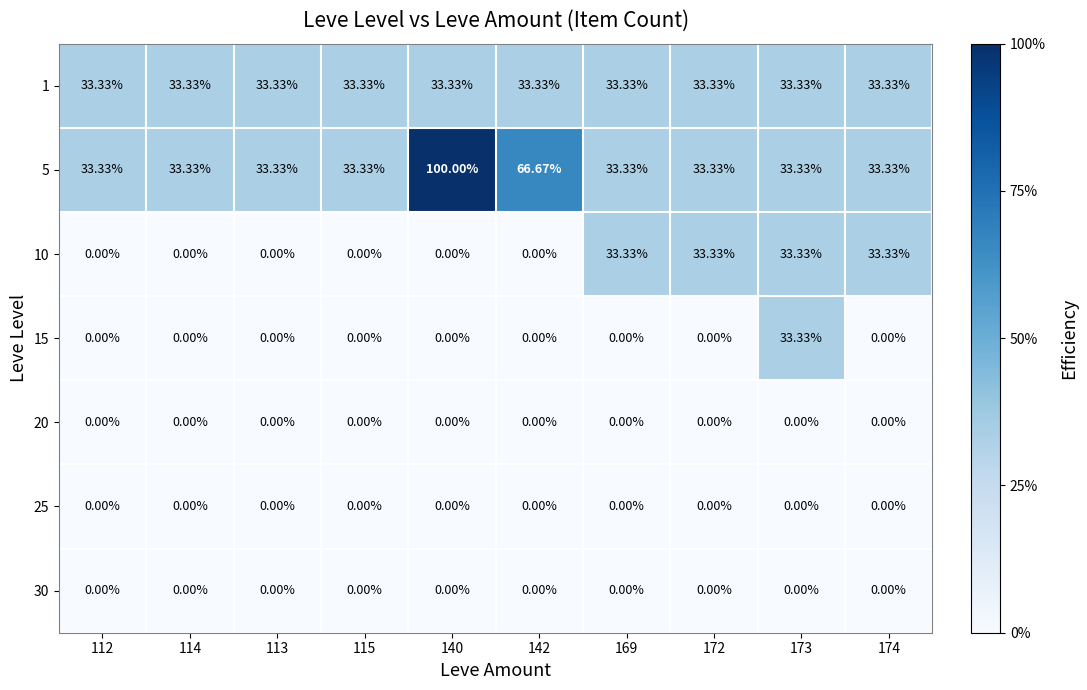

Reading left to right, transcribe all the data shown in this chart.

1: 112=33.3	114=33.3	113=33.3	115=33.3	140=33.3	142=33.3	169=33.3	172=33.3	173=33.3	174=33.3
5: 112=33.3	114=33.3	113=33.3	115=33.3	140=100.0	142=66.7	169=33.3	172=33.3	173=33.3	174=33.3
10: 112=0.0	114=0.0	113=0.0	115=0.0	140=0.0	142=0.0	169=33.3	172=33.3	173=33.3	174=33.3
15: 112=0.0	114=0.0	113=0.0	115=0.0	140=0.0	142=0.0	169=0.0	172=0.0	173=33.3	174=0.0
20: 112=0.0	114=0.0	113=0.0	115=0.0	140=0.0	142=0.0	169=0.0	172=0.0	173=0.0	174=0.0
25: 112=0.0	114=0.0	113=0.0	115=0.0	140=0.0	142=0.0	169=0.0	172=0.0	173=0.0	174=0.0
30: 112=0.0	114=0.0	113=0.0	115=0.0	140=0.0	142=0.0	169=0.0	172=0.0	173=0.0	174=0.0